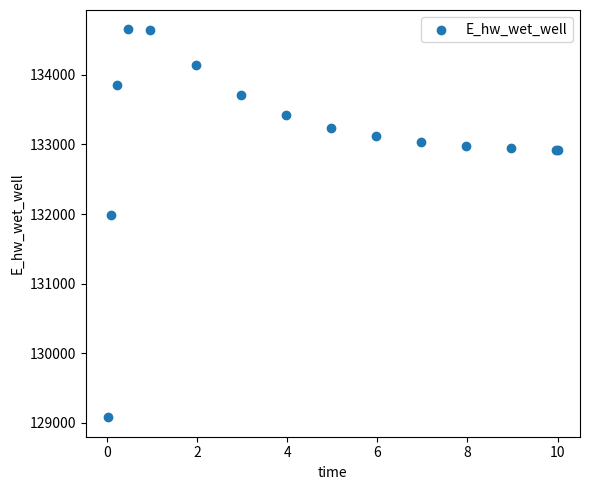

What Y value in the scatter plot is closest to 131865?

131987.2